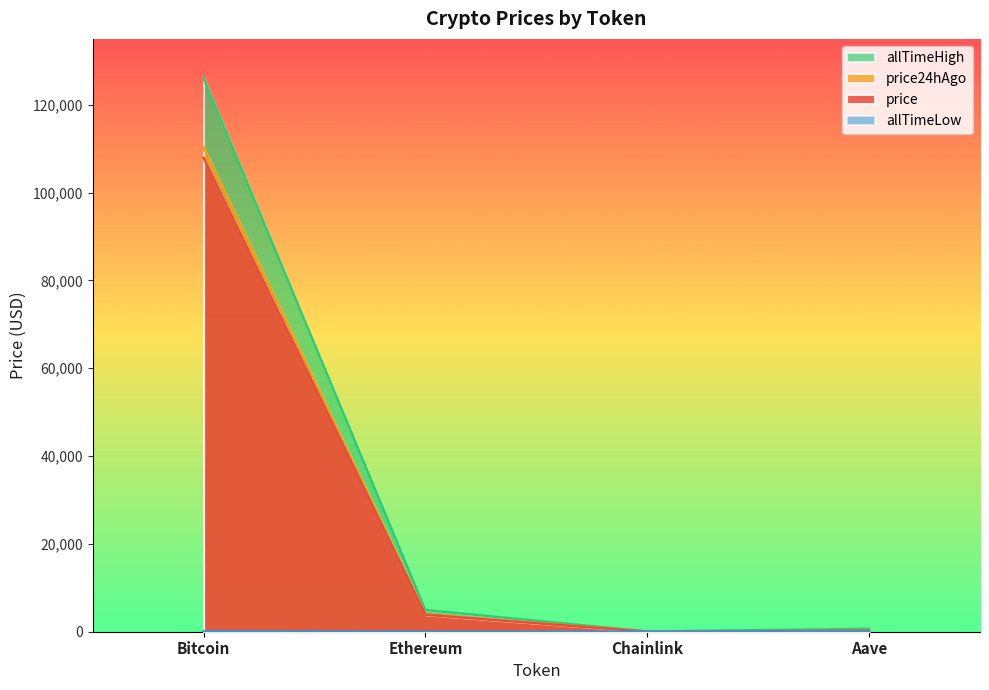

How many values in the allTimeHigh series exceed 4946?

2